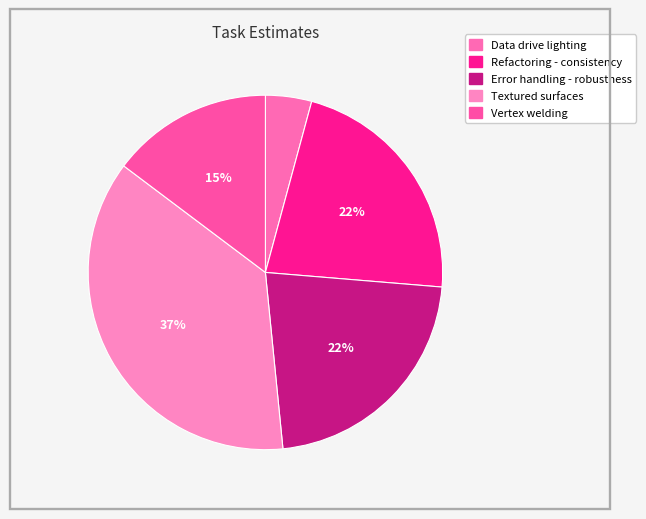

How many slices are in this pie chart?

5